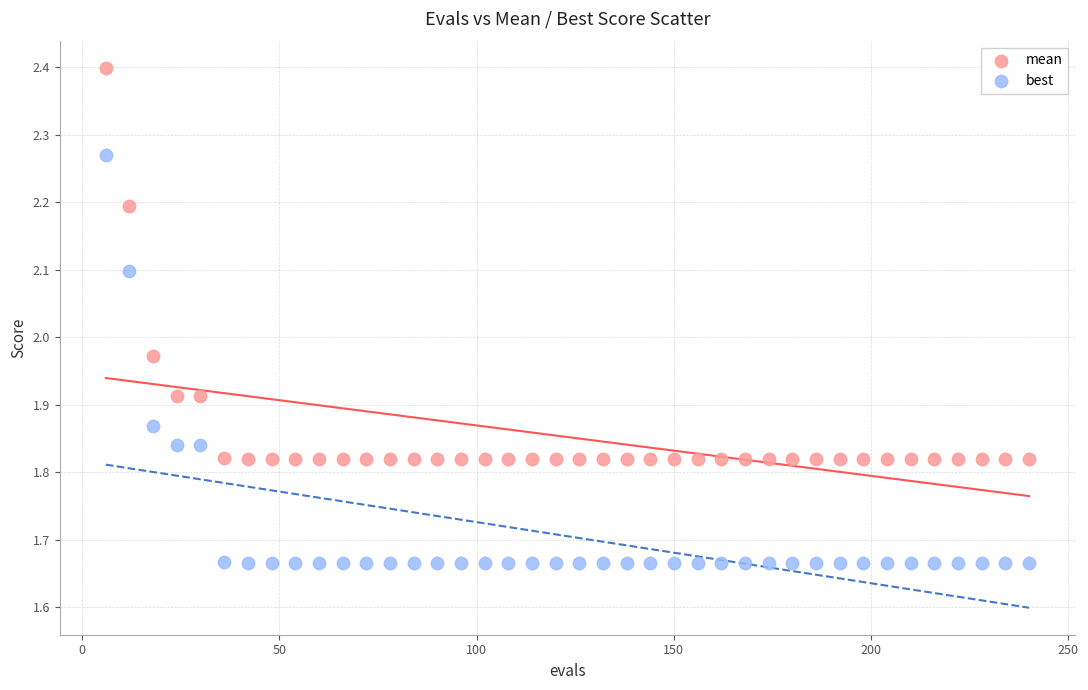

Which series contains the lowest Y value?

best